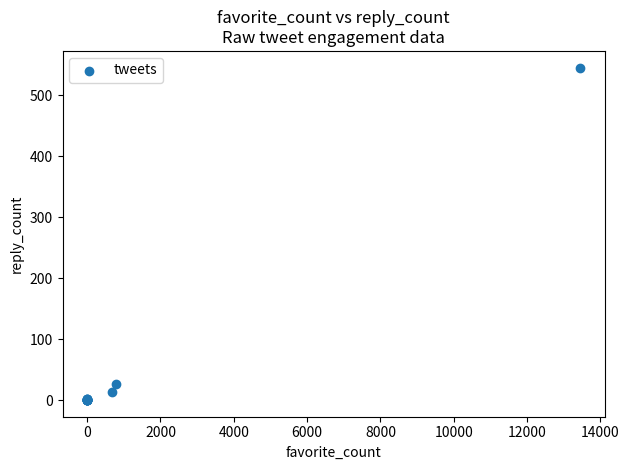

What Y value in the scatter plot is closest to 272?

27